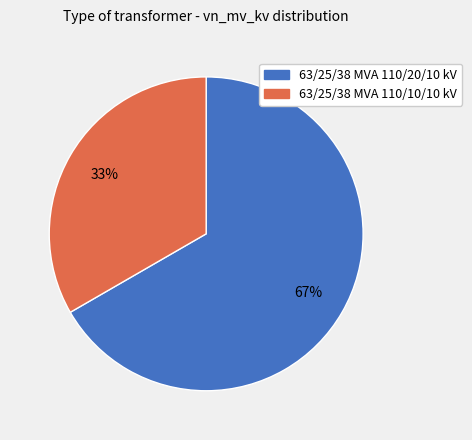

The 63/25/38 MVA 110/20/10 kV slice represents 81% of the pie. True or false?

False